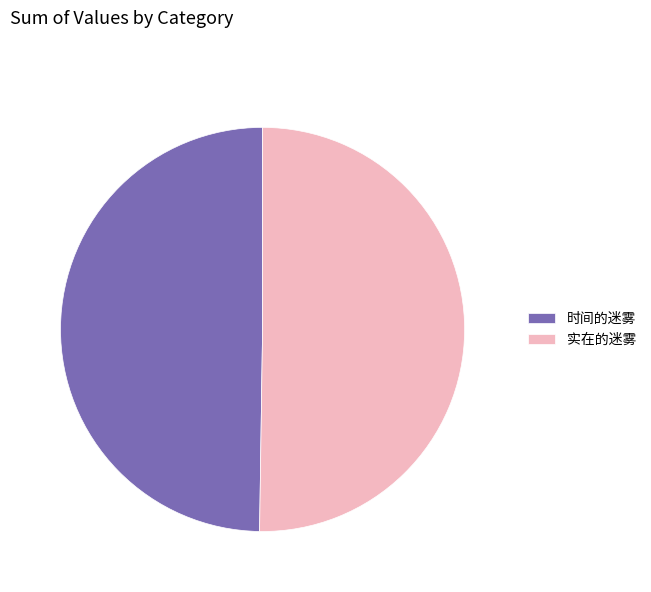

The 时间的迷雾 slice represents 50% of the pie. True or false?

True